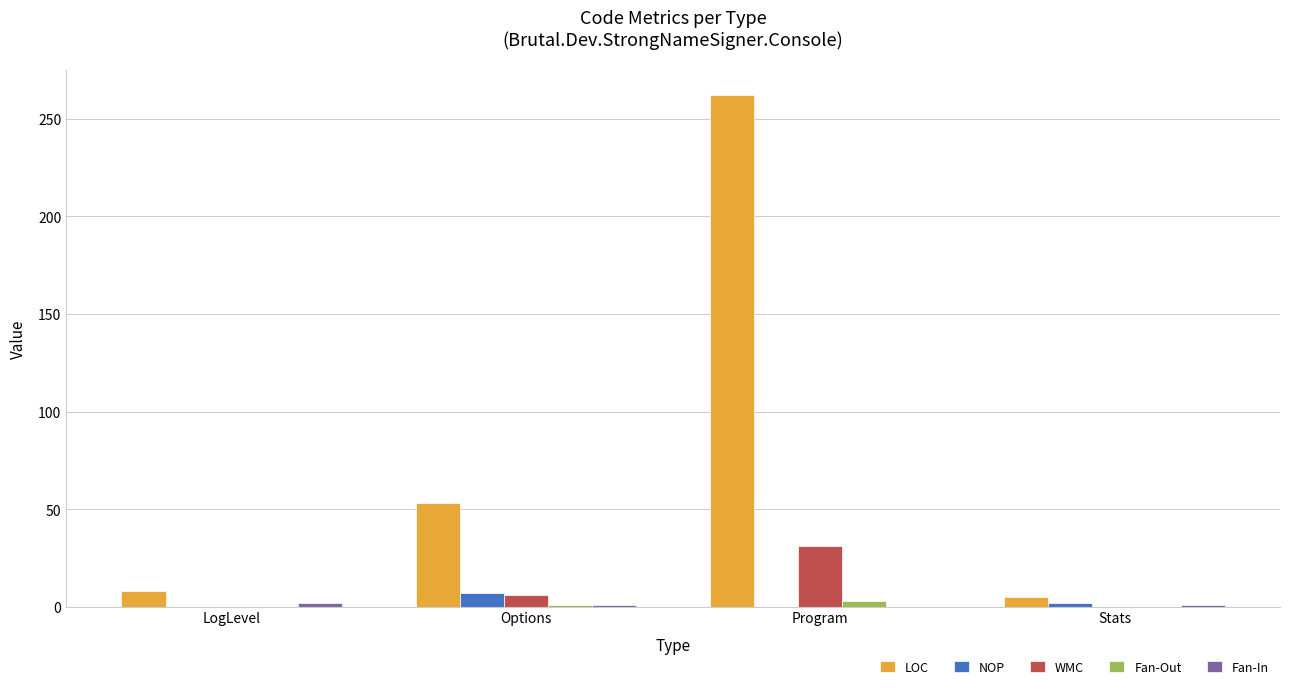

At which label does LOC reach its peak?

Program